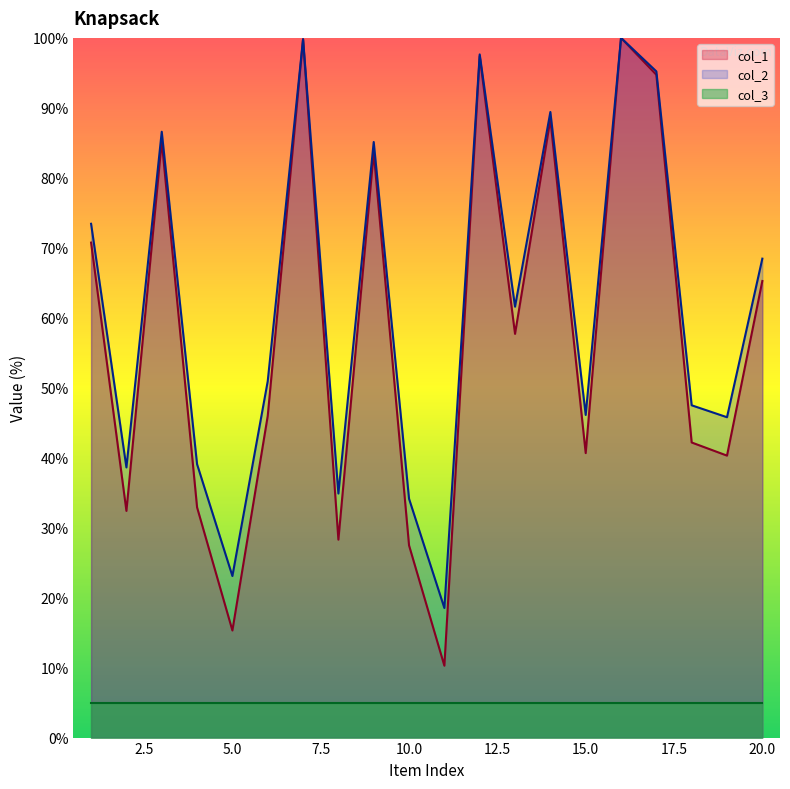

Where does the col_2 series first go above 61?

1